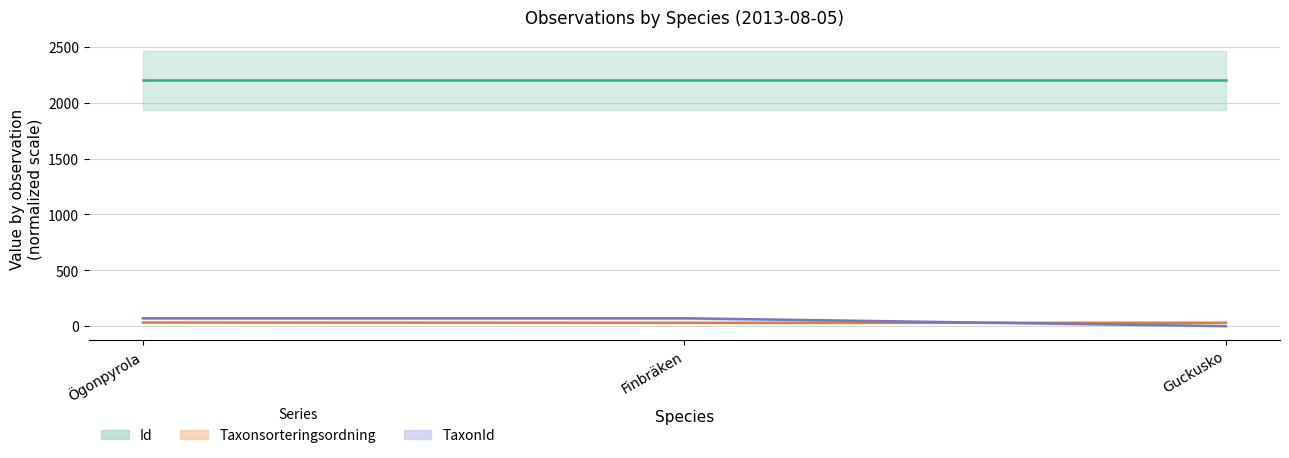

At which label does Id reach its peak?

Ögonpyrola